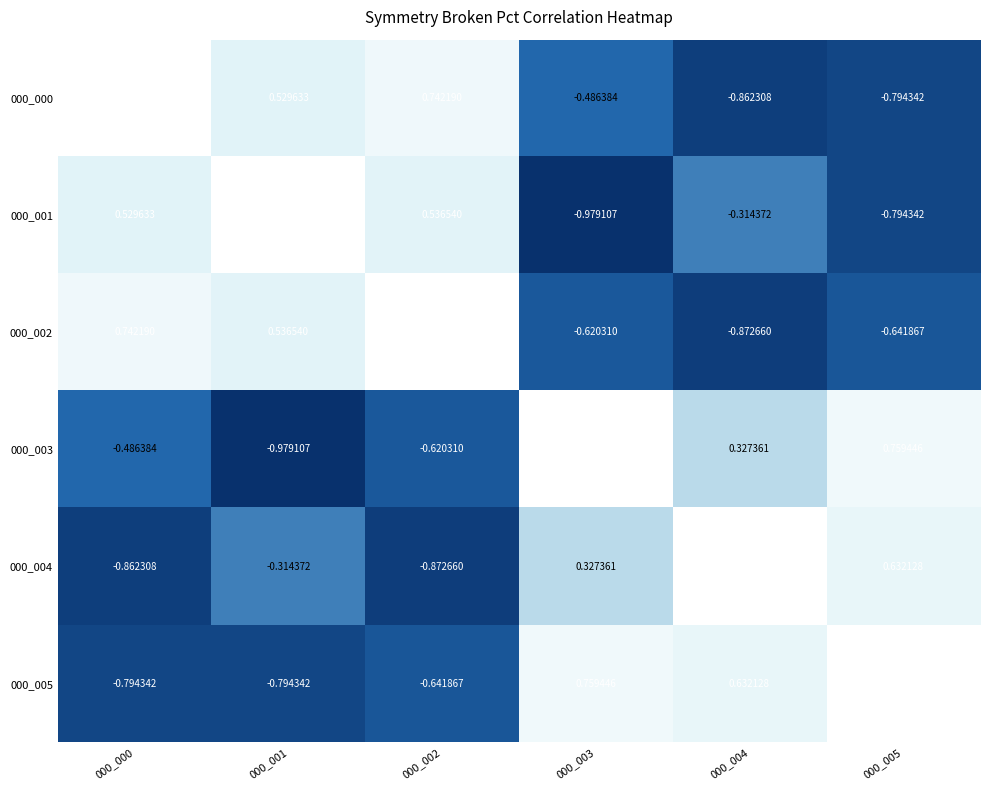

Is the value of 000_000 at 000_000 greater than the value of 000_003 at 000_000?

Yes